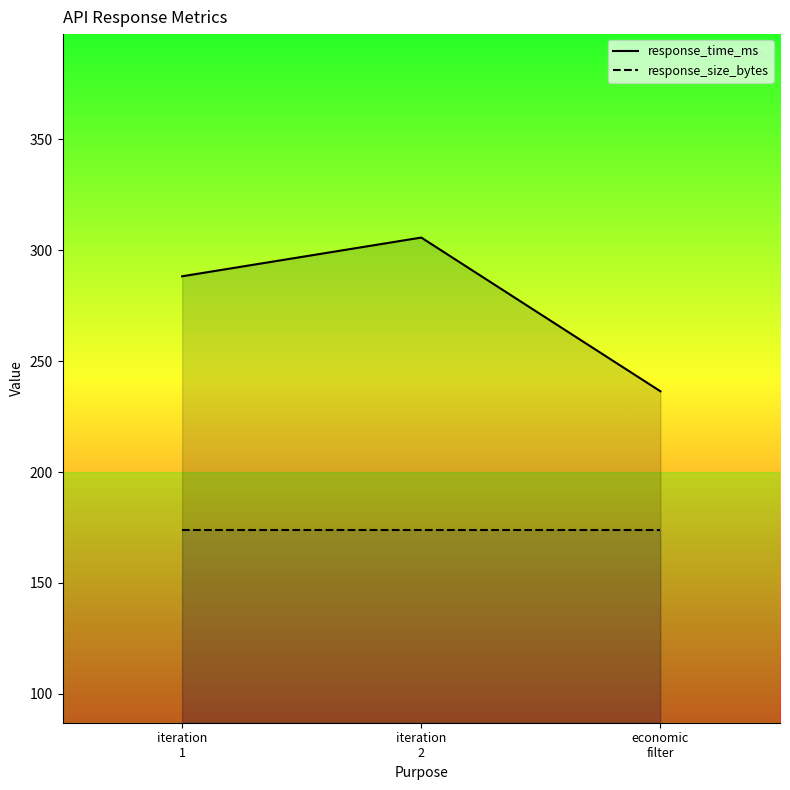

What is the total value across all series at iteration
2?

479.7